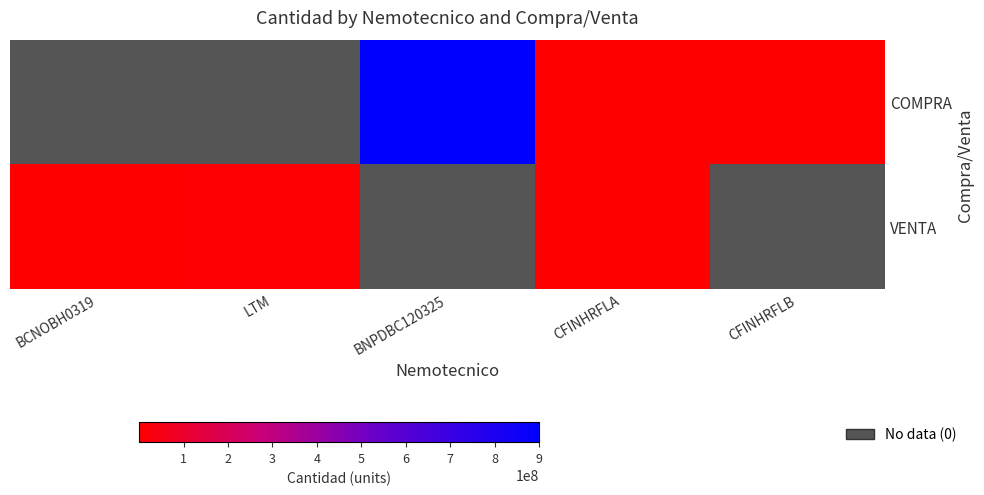

Count the number of data series in this chart.

2